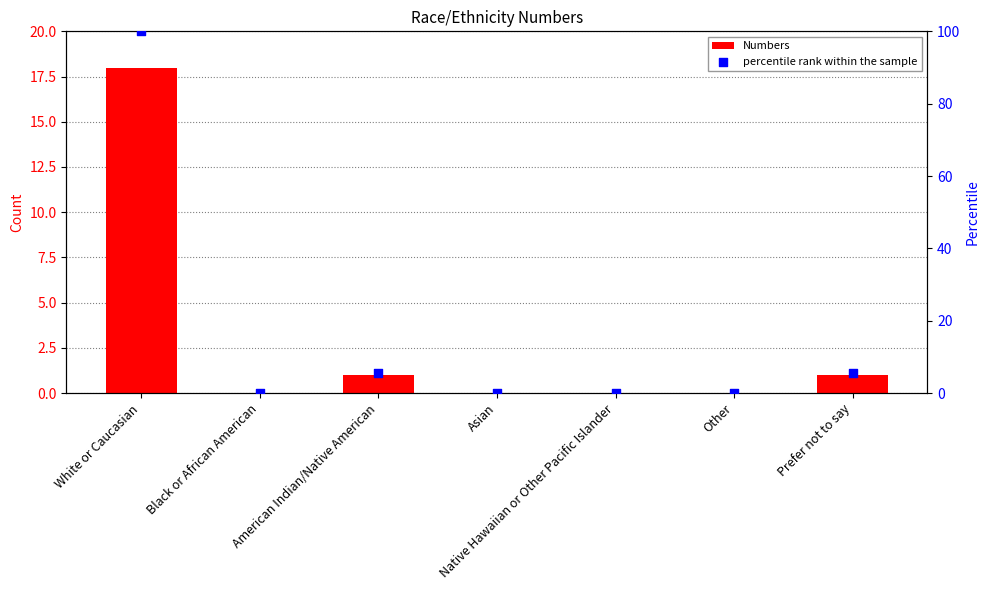

Which series has the widest spread of Y values?

percentile rank within the sample